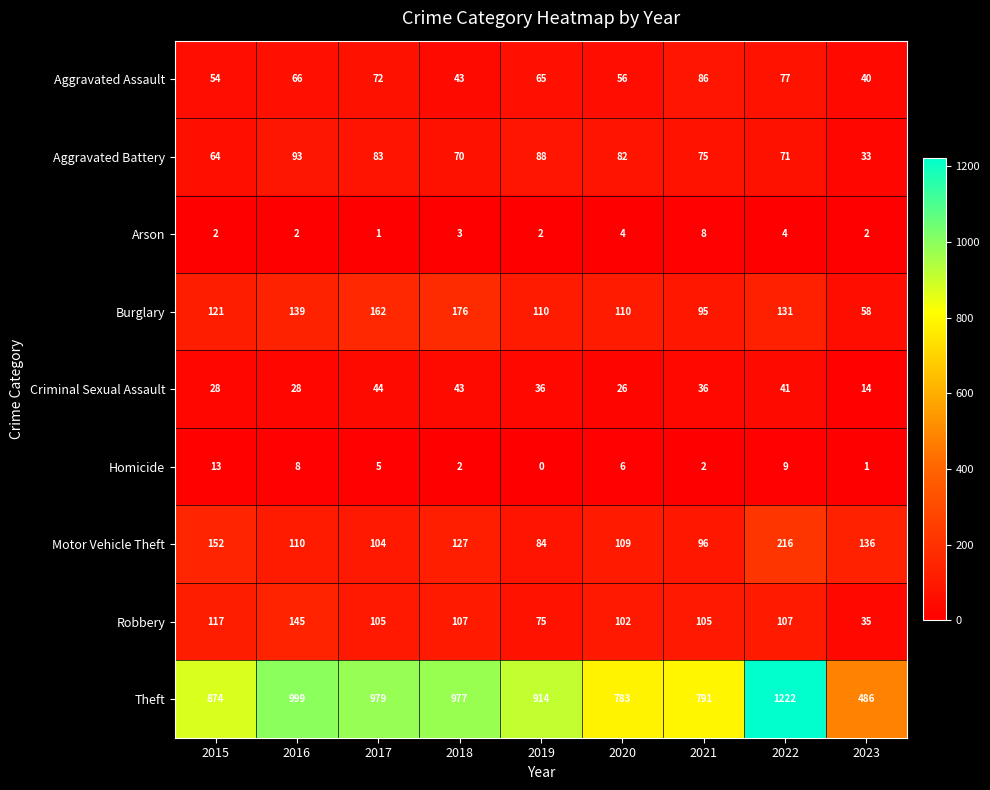

List the labels in order of Aggravated Assault value, largest first.

2021, 2022, 2017, 2016, 2019, 2020, 2015, 2018, 2023